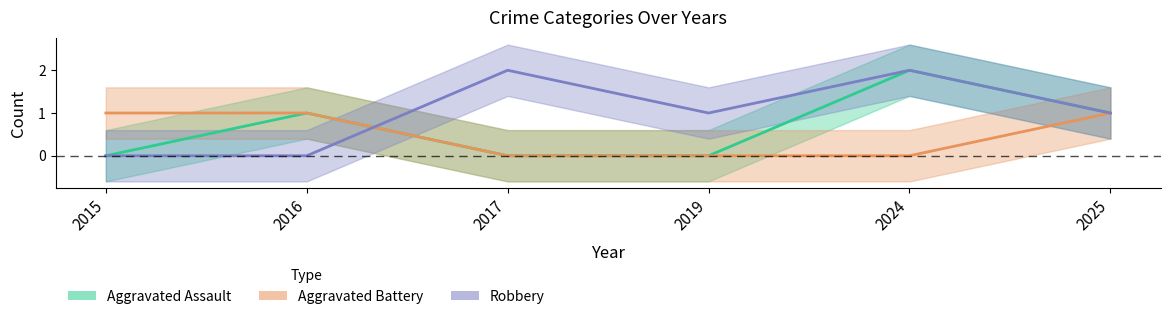

After their last crossing, which series has the higher values: Robbery or Aggravated Assault?

Robbery